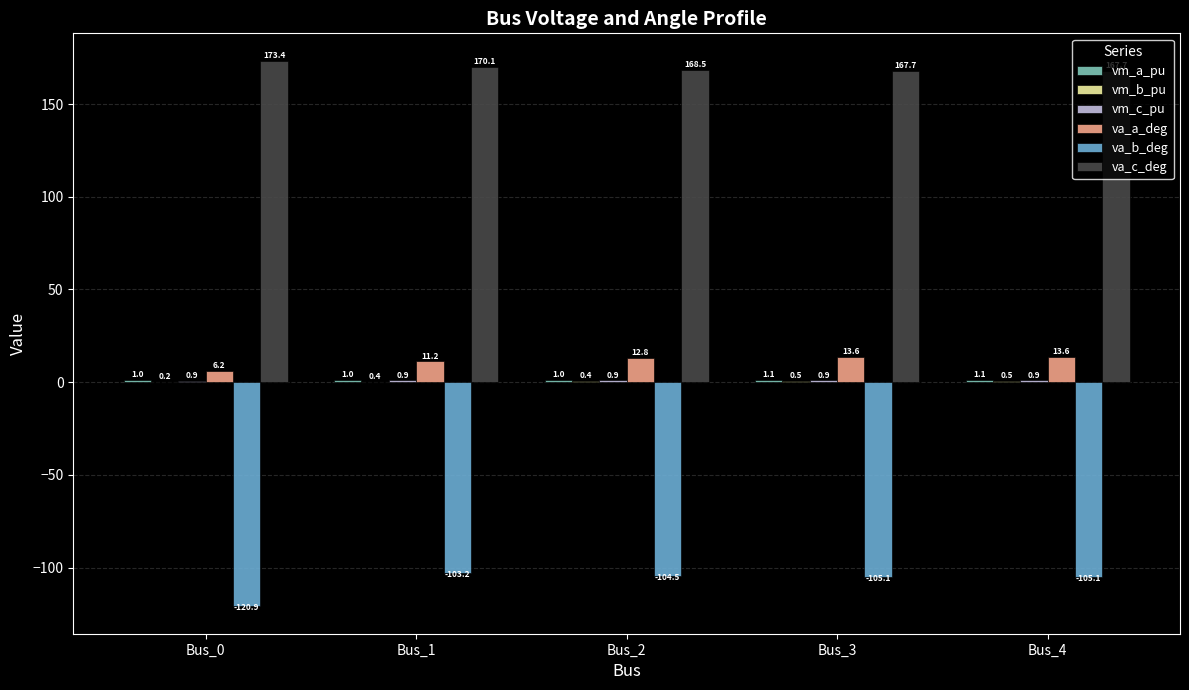

Is the value of va_a_deg at Bus_4 greater than the value of va_c_deg at Bus_3?

No